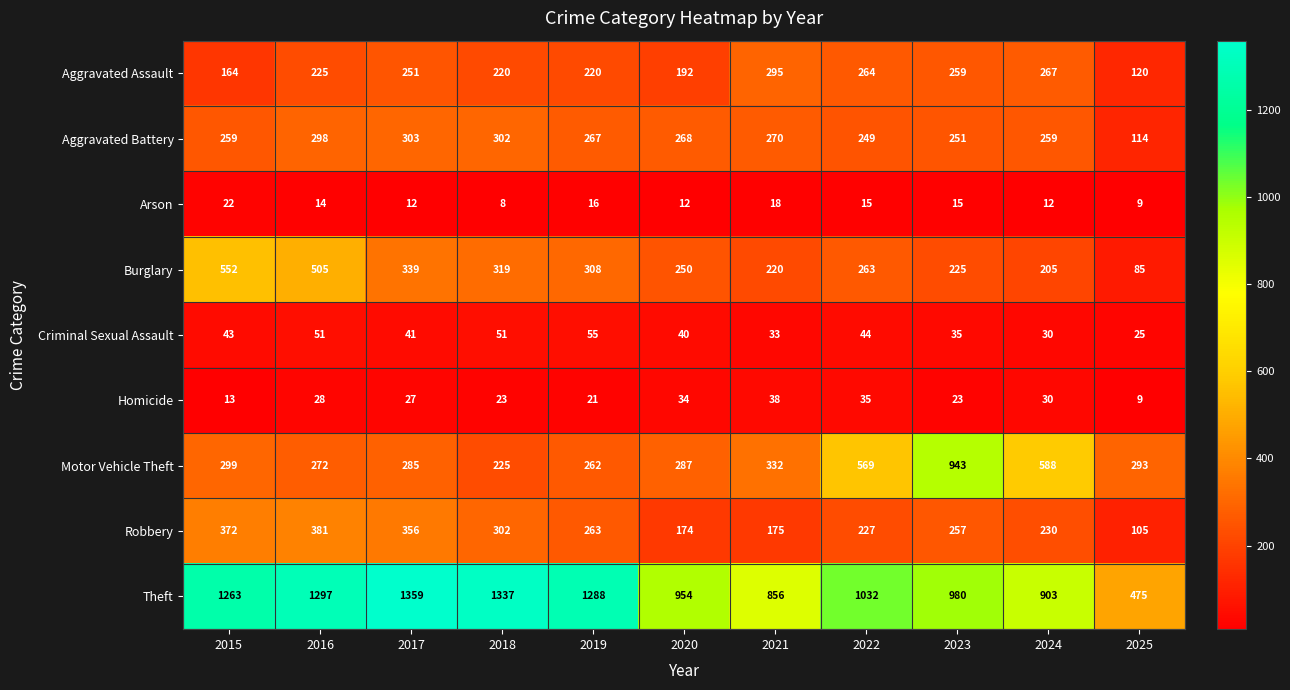

True or false: Criminal Sexual Assault has a value of 84 at 2019.

False